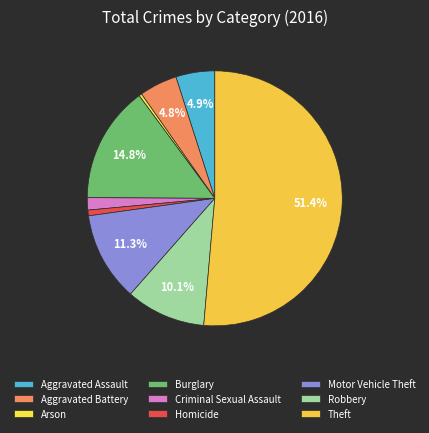

Which slice is the smallest?

Arson